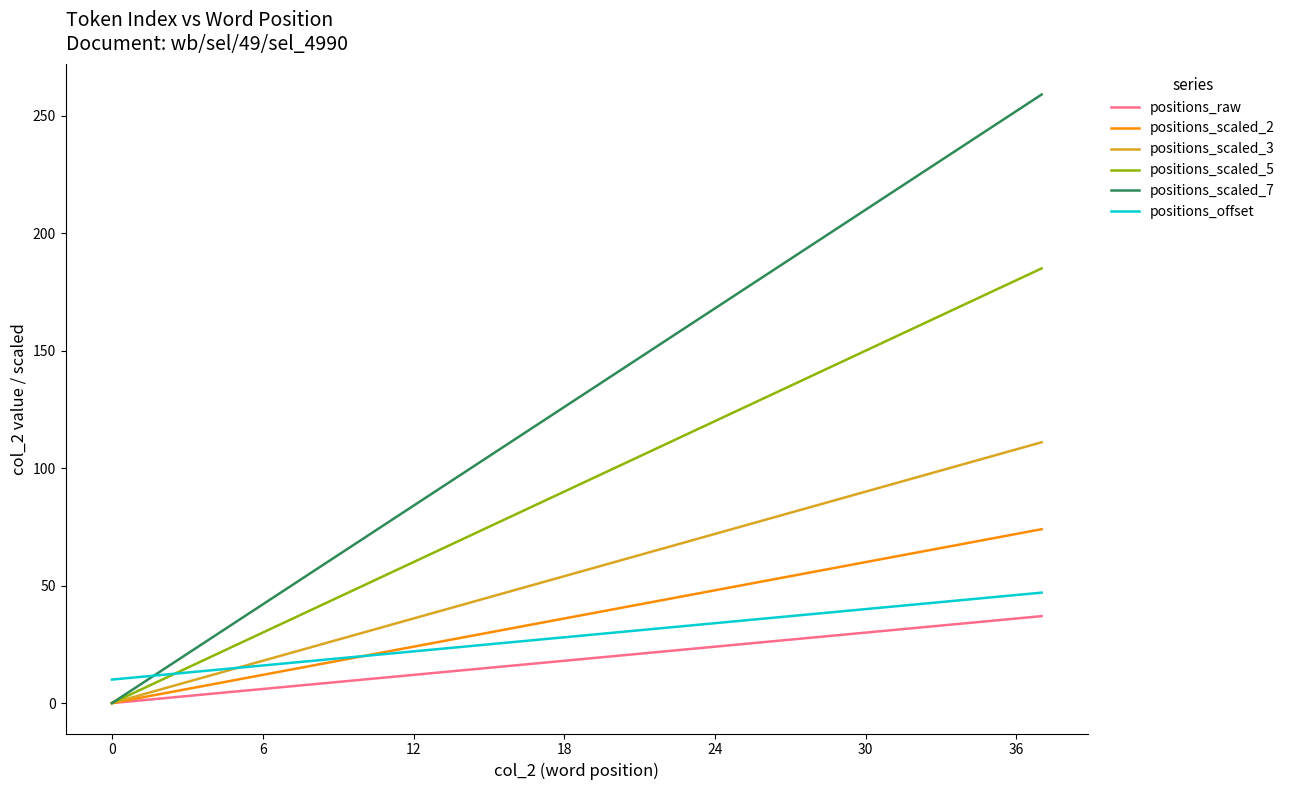

What is the maximum value shown in the chart?

259